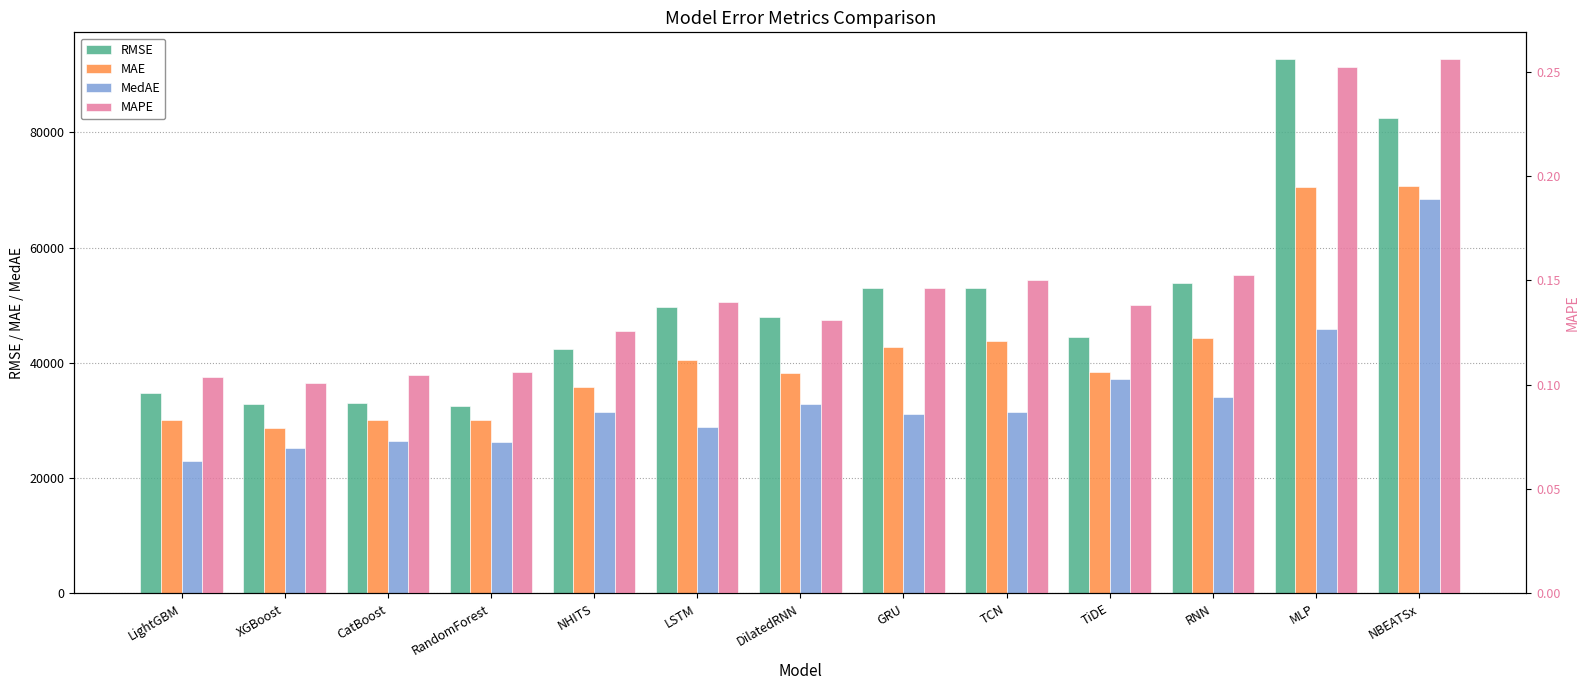

Reading left to right, list all the values displayed in this chart.

RMSE: 34755.9	32915.0	33073.6	32578.2	42398.7	49748.1	47965.3	52933.2	52919.1	44559.8	53927.5	92696.1	82450.5
MAE: 30013.9	28723.5	30064.5	30143.5	35891.8	40551.2	38268.8	42772.6	43760.1	38457.6	44371.9	70497.5	70757.0
MedAE: 23021.0	25236.2	26505.7	26254.0	31455.7	28818.5	32789.6	31167.8	31560.8	37251.4	34136.2	45887.3	68442.2
MAPE: 0.1	0.1	0.1	0.1	0.1	0.1	0.1	0.1	0.2	0.1	0.2	0.3	0.3